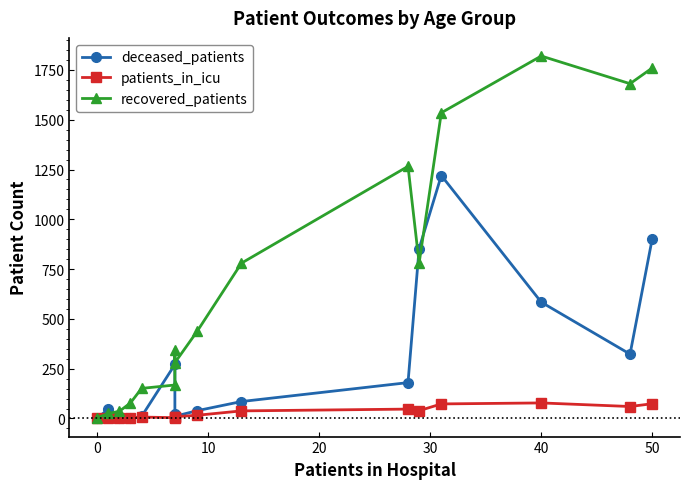

At how many categories does at least one series exceed 1195?

5